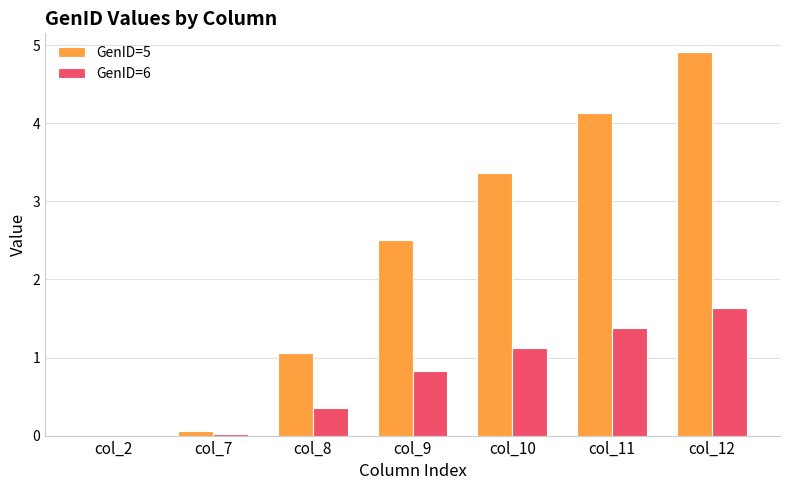

Which category has the highest value in the GenID=6 series?

col_12